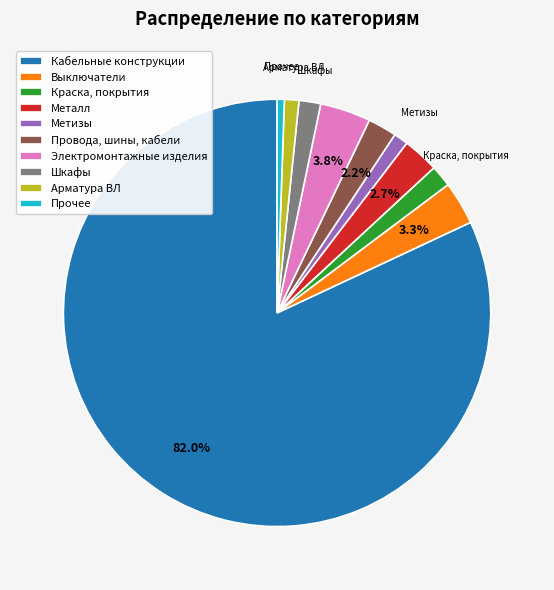

Which slice is the smallest?

Прочее